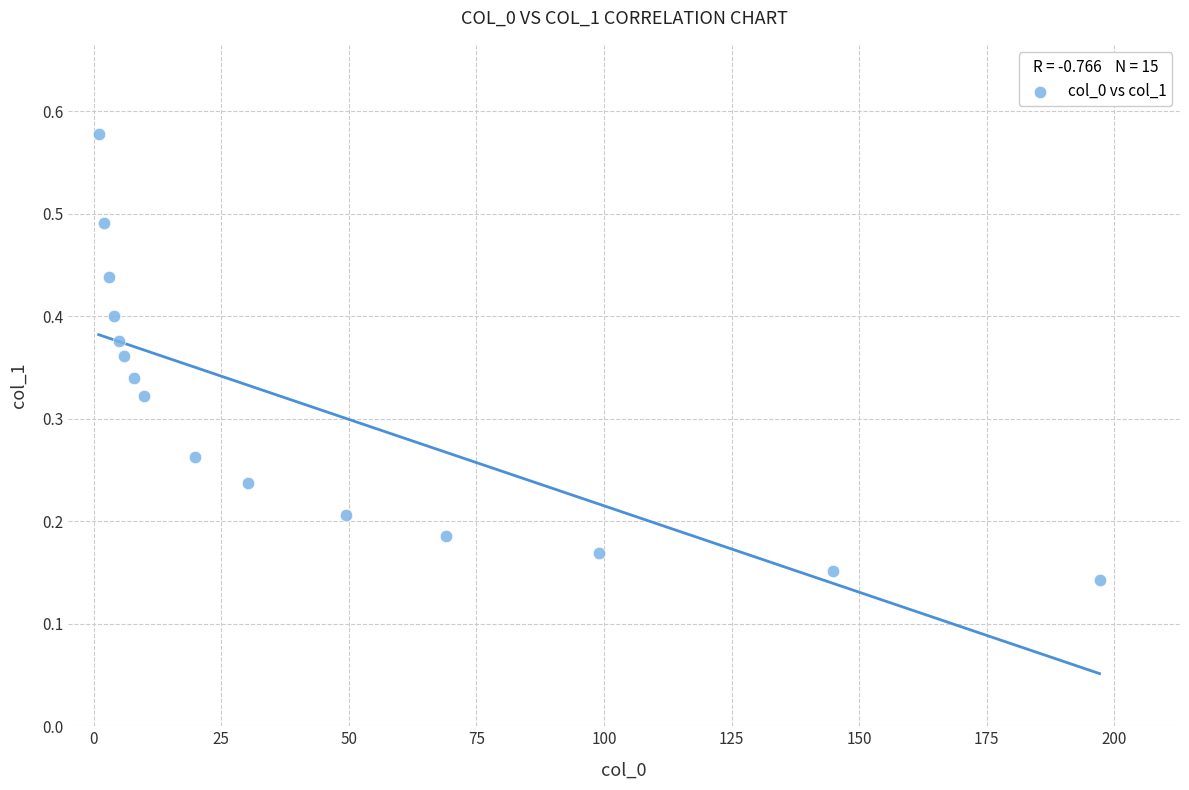

What is the range of X values (max minus min)?

196.1